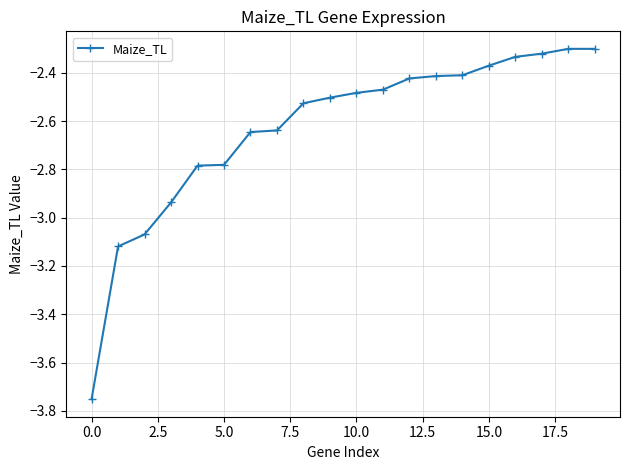

What is the difference between the maximum and second lowest values?

0.8